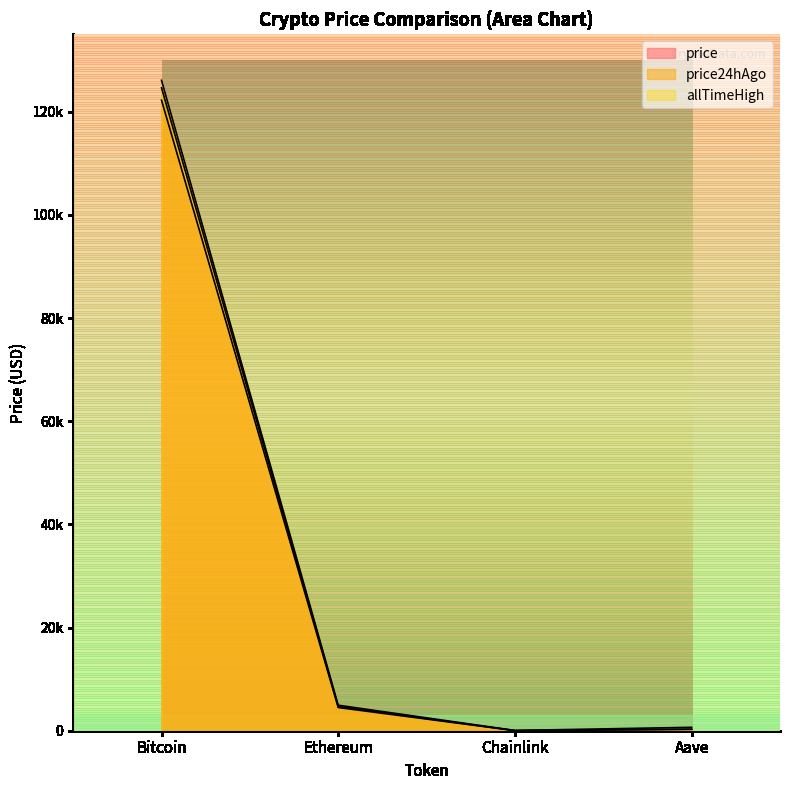

Count the number of data series in this chart.

3